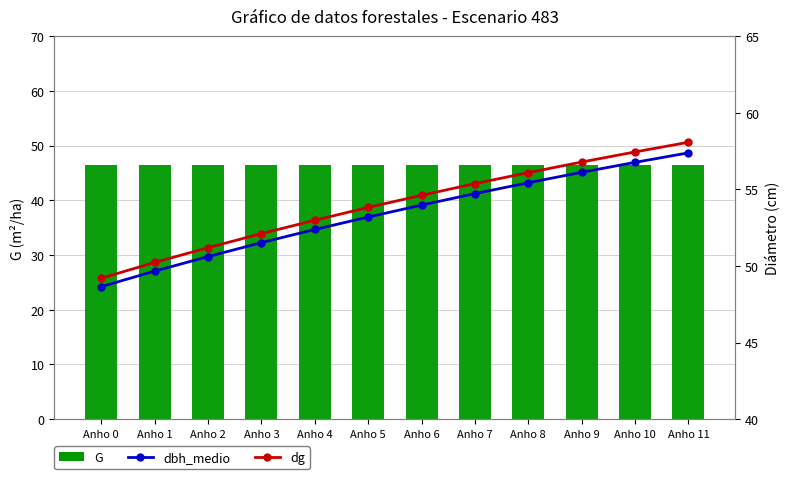

What is the difference between the dbh_medio values at Anho 1 and Anho 11?

7.7